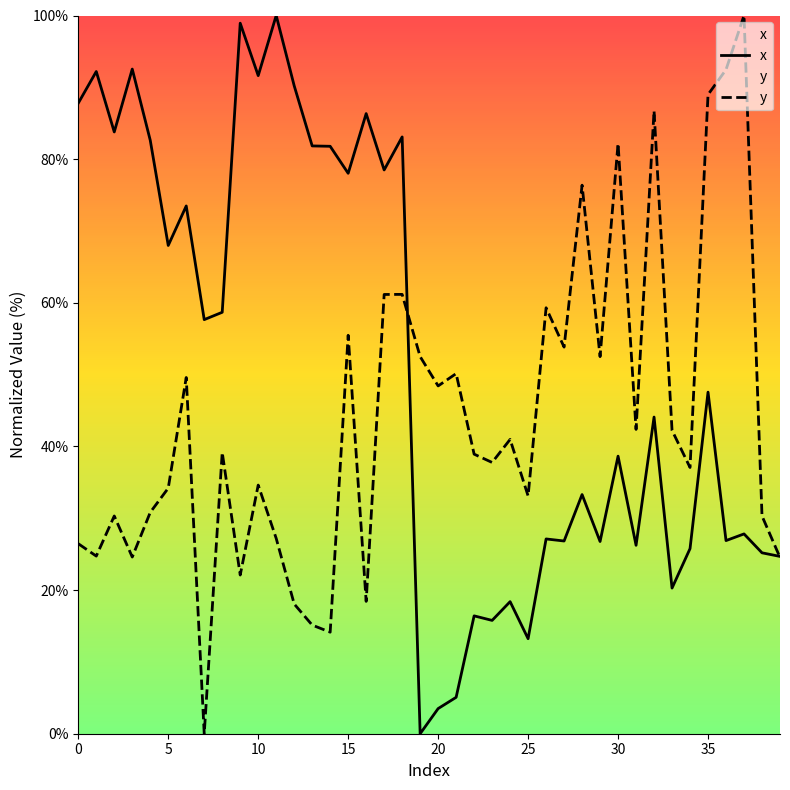

What is the maximum value shown in the chart?

100.0